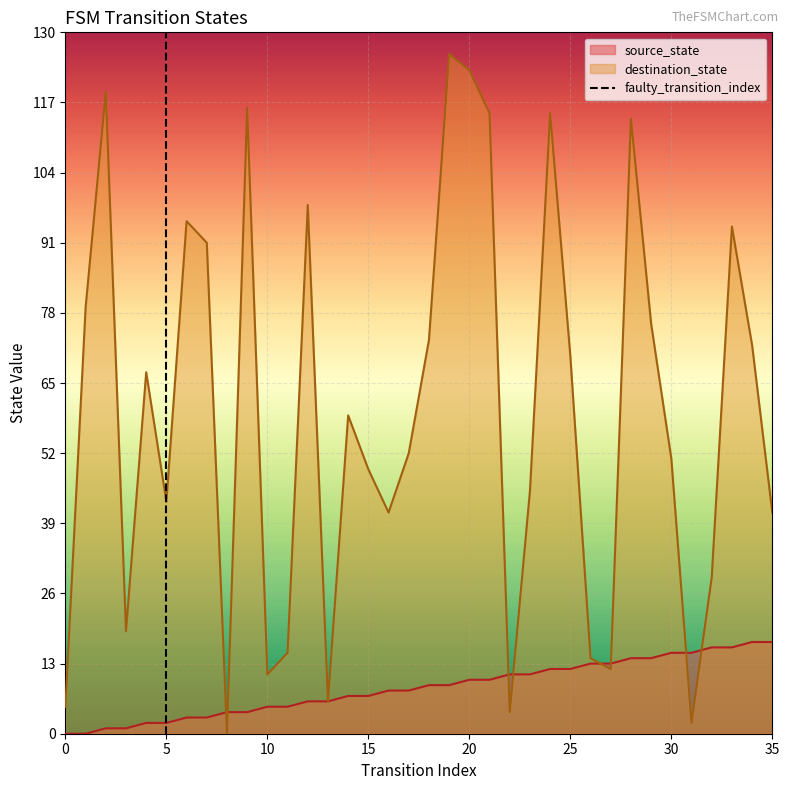

Is it true that destination_state equals 49 at 15?

True